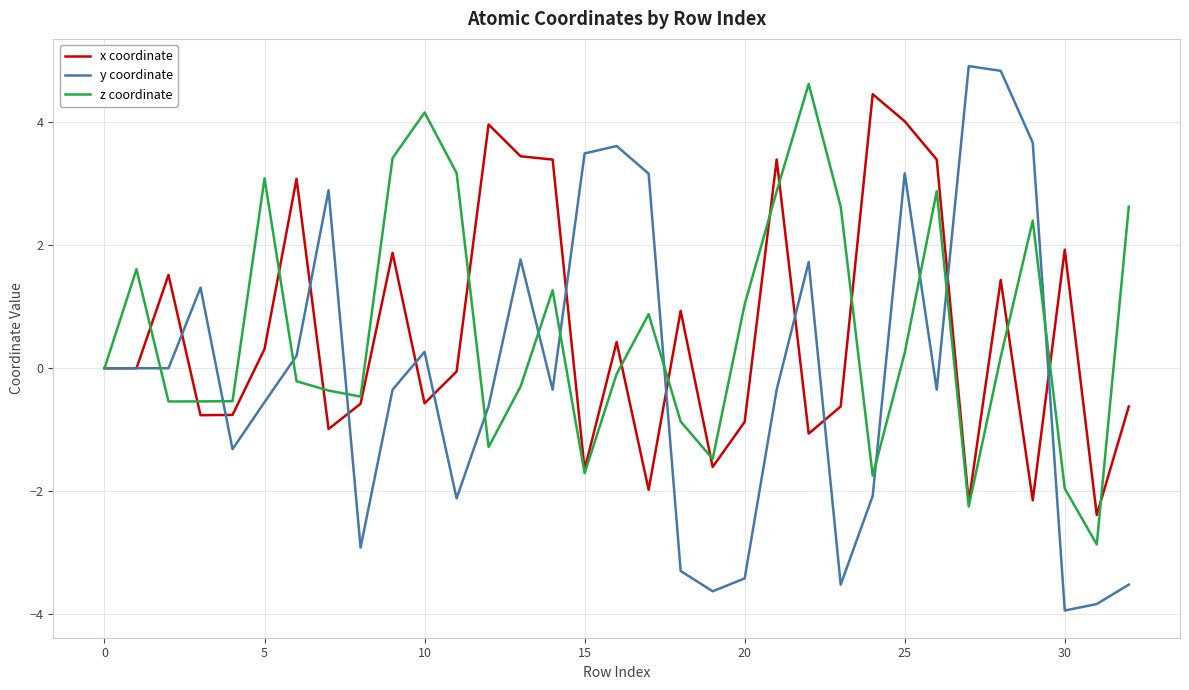

What is the minimum value for y coordinate?

-3.9